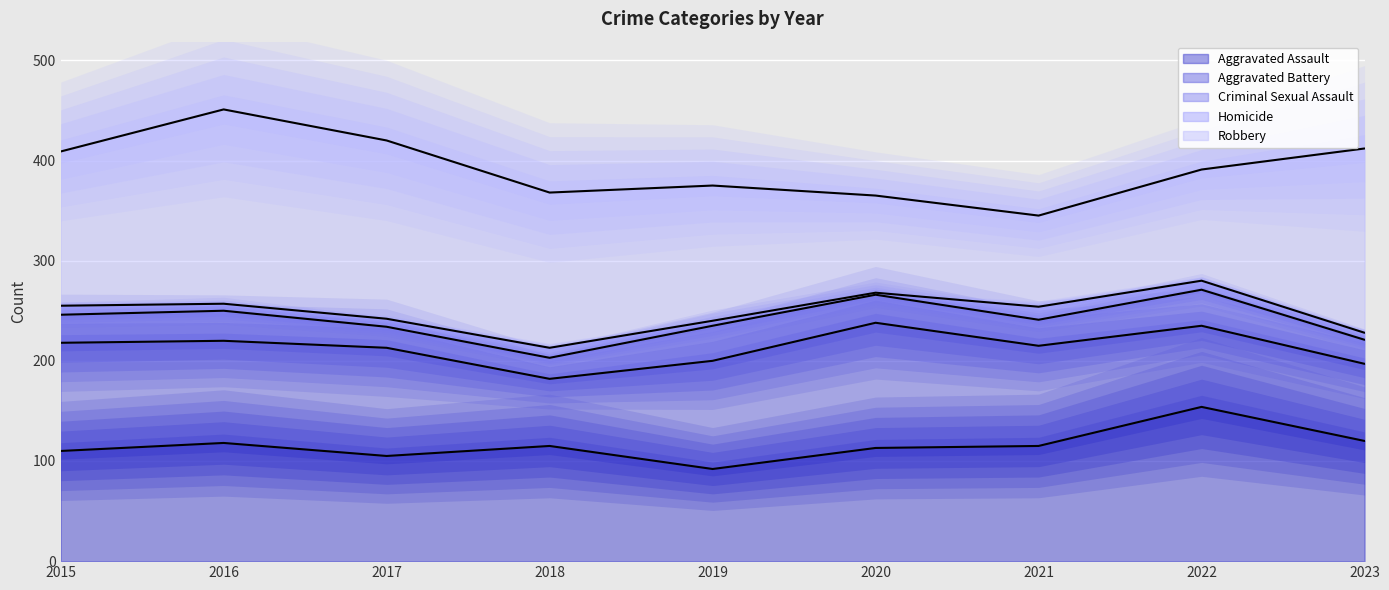

Rank the series at 2016 from lowest to highest value.

Homicide, Criminal Sexual Assault, Aggravated Battery, Aggravated Assault, Robbery